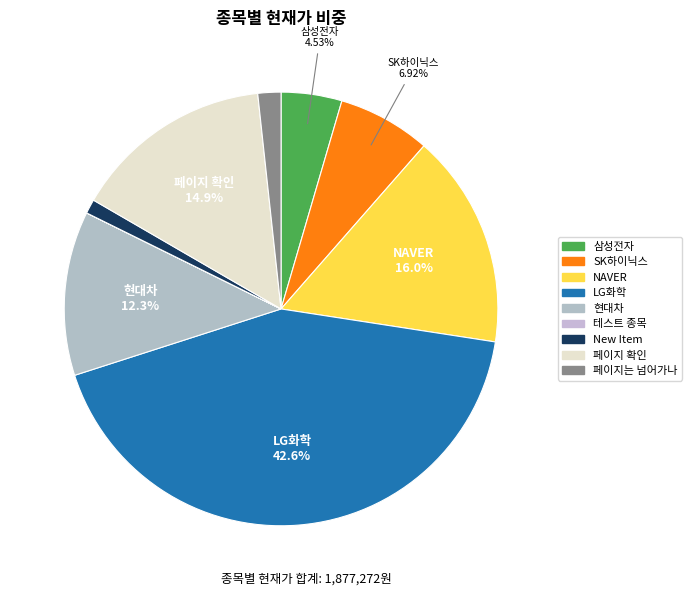

Is there a majority slice in this chart?

No